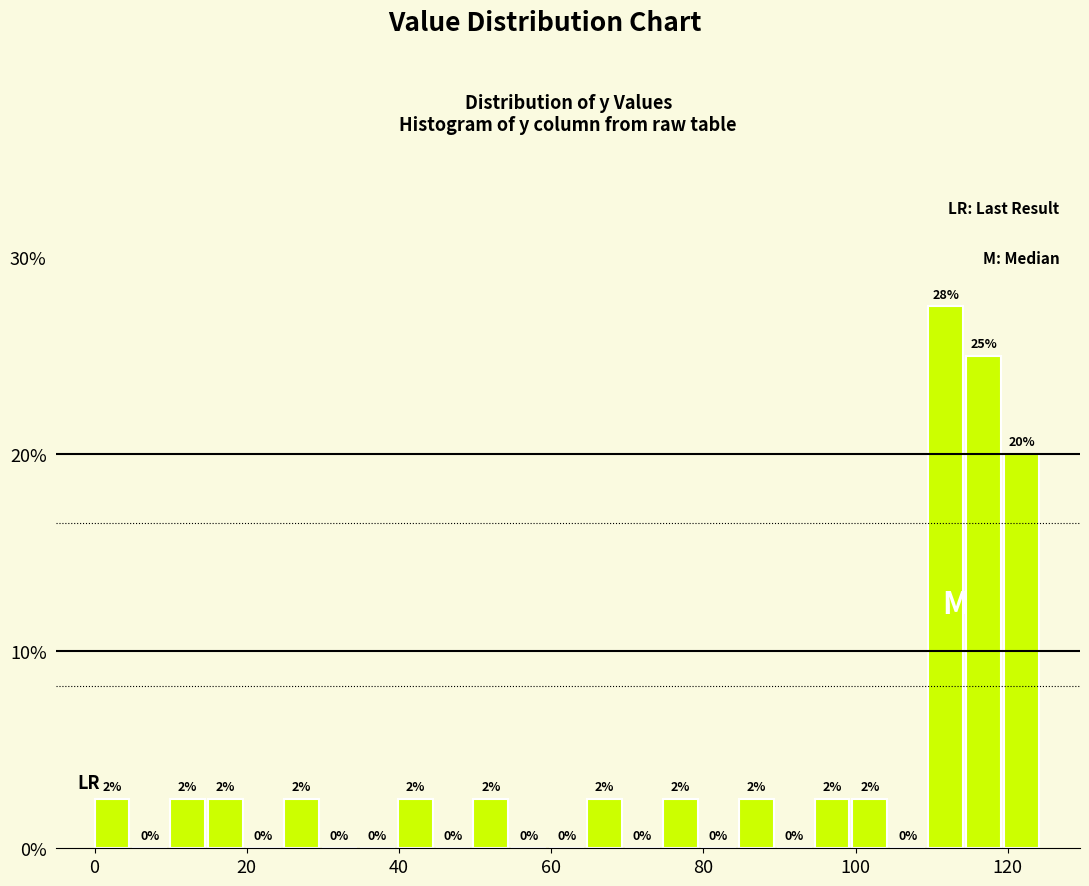

Read against the x-axis, roughly where is the centre of the tallest bar?

112